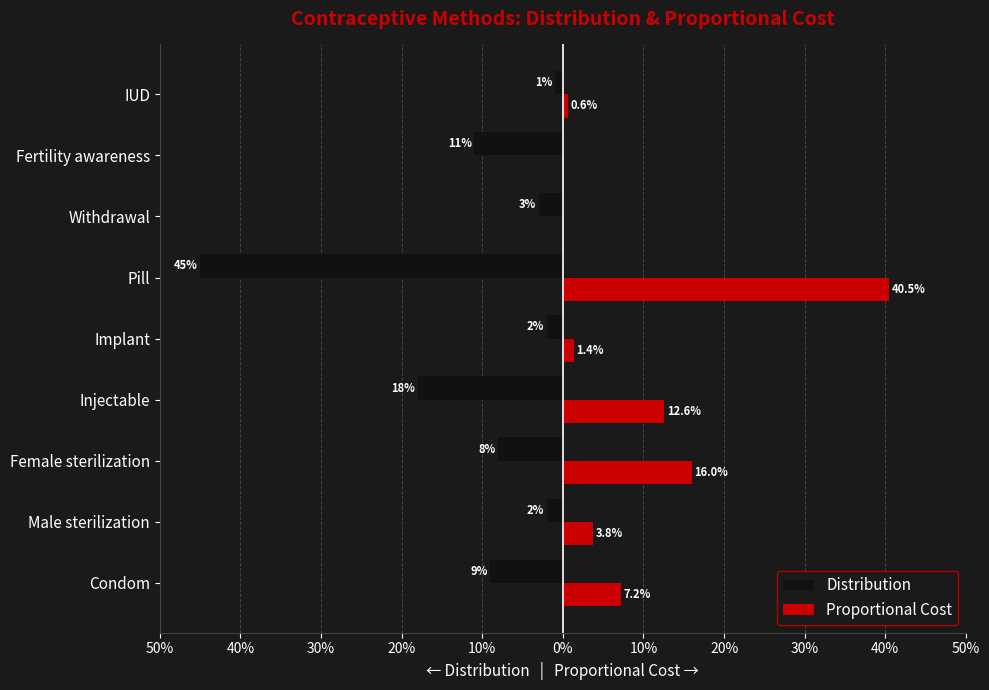

How many values in the Proportional Cost series exceed 0?

7